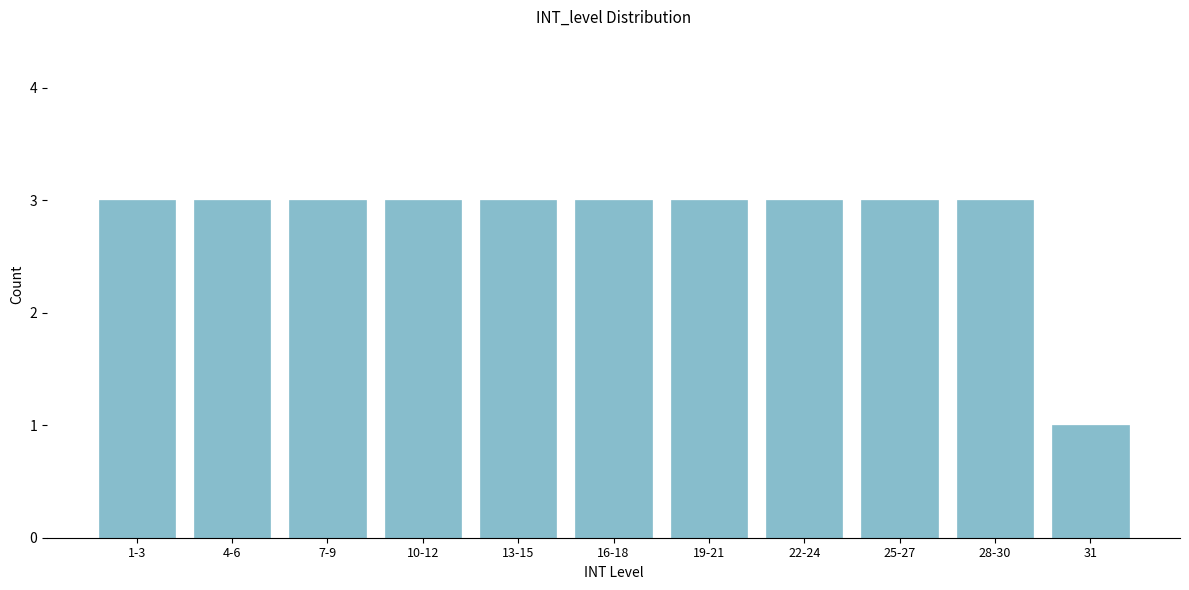

Reading left to right, extract all data points from this chart.

1-3=3	4-6=3	7-9=3	10-12=3	13-15=3	16-18=3	19-21=3	22-24=3	25-27=3	28-30=3	31=1